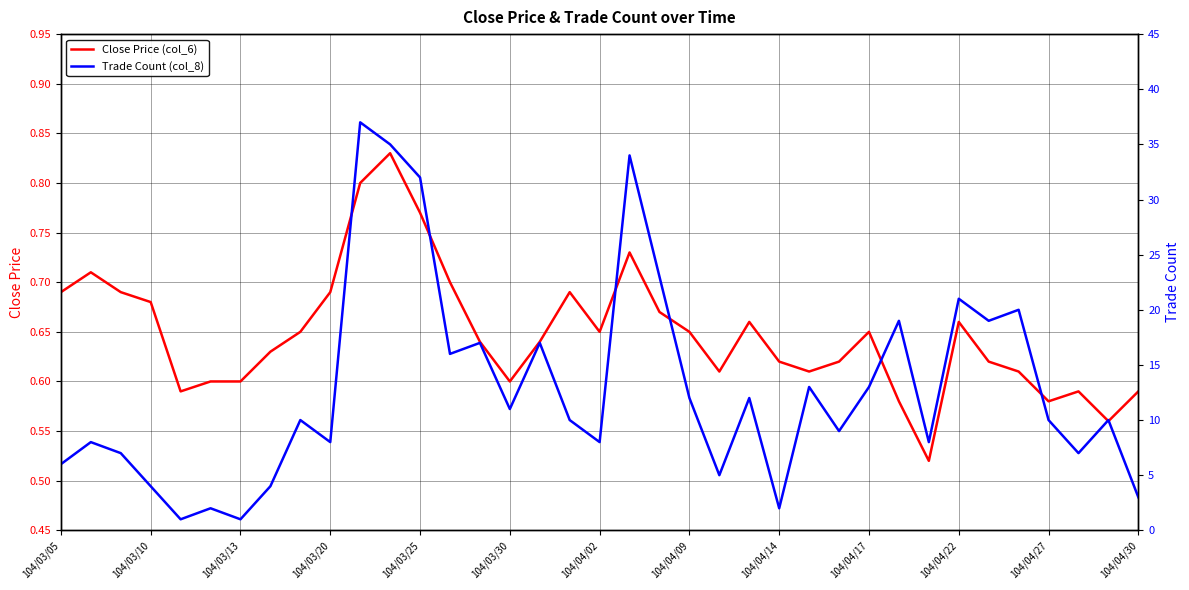

Rank the series at 32 from lowest to highest value.

Close Price (col_6), Trade Count (col_8)